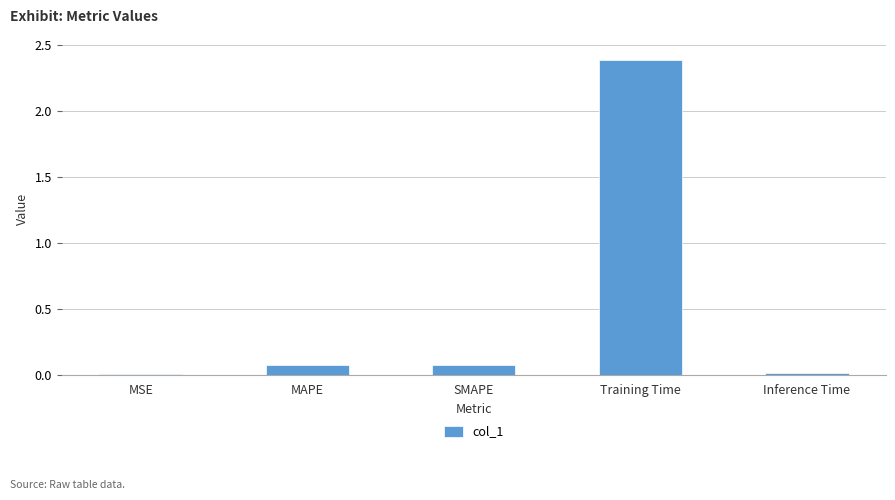

What is the sum of all values?

2.5